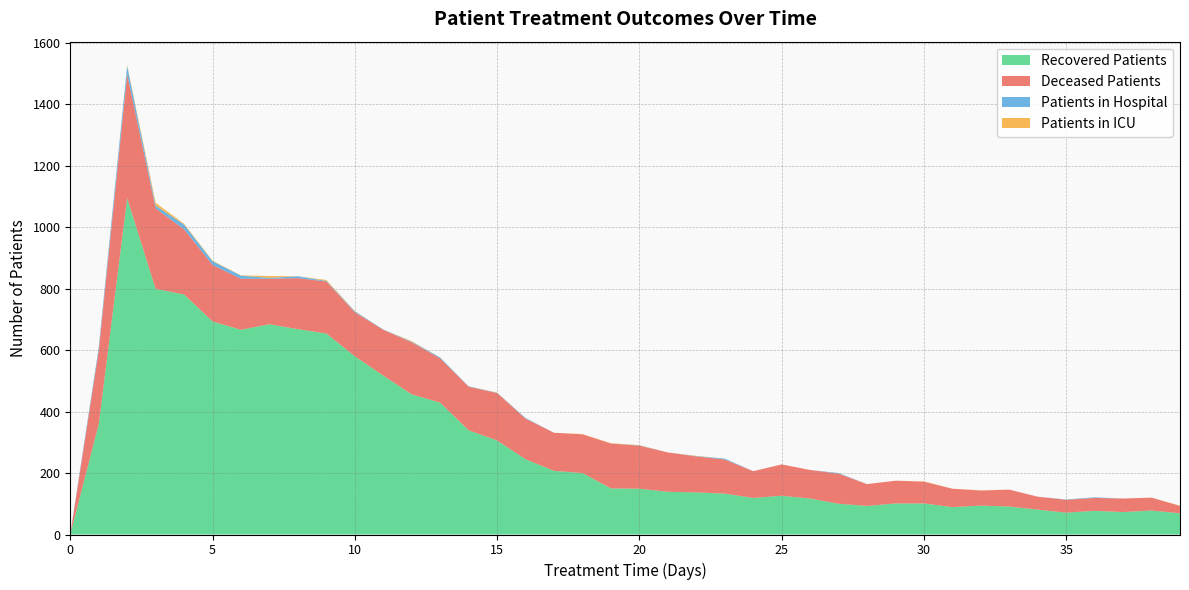

Reading left to right, list all the values displayed in this chart.

patients_in_hospital: 0=2	1=11	2=27	3=9	4=15	5=12	6=10	7=3	8=6	9=2	10=3	11=1	12=2	13=3	14=1	15=1	16=2	17=0	18=0	19=0	20=1	21=0	22=1	23=3	24=0	25=0	26=0	27=2	28=0	29=0	30=0	31=0	32=0	33=0	34=0	35=1	36=2	37=0	38=0	39=0
patients_in_icu: 0=0	1=0	2=3	3=9	4=3	5=2	6=1	7=6	8=0	9=3	10=1	11=0	12=2	13=0	14=0	15=1	16=0	17=0	18=1	19=1	20=1	21=0	22=1	23=0	24=0	25=0	26=0	27=0	28=0	29=0	30=1	31=0	32=1	33=0	34=0	35=0	36=0	37=0	38=0	39=1
recovered_patients: 0=0	1=359	2=1094	3=799	4=781	5=693	6=666	7=684	8=668	9=654	10=580	11=517	12=456	13=429	14=339	15=306	16=245	17=207	18=200	19=150	20=149	21=139	22=137	23=133	24=119	25=126	26=117	27=100	28=93	29=101	30=101	31=89	32=94	33=91	34=81	35=71	36=77	37=73	38=78	39=69
deceased_patients: 0=0	1=239	2=403	3=262	4=212	5=184	6=166	7=148	8=166	9=169	10=143	11=149	12=169	13=144	14=142	15=154	16=132	17=124	18=126	19=146	20=140	21=128	22=117	23=111	24=87	25=102	26=93	27=98	28=71	29=74	30=71	31=60	32=49	33=55	34=42	35=42	36=42	37=44	38=42	39=24